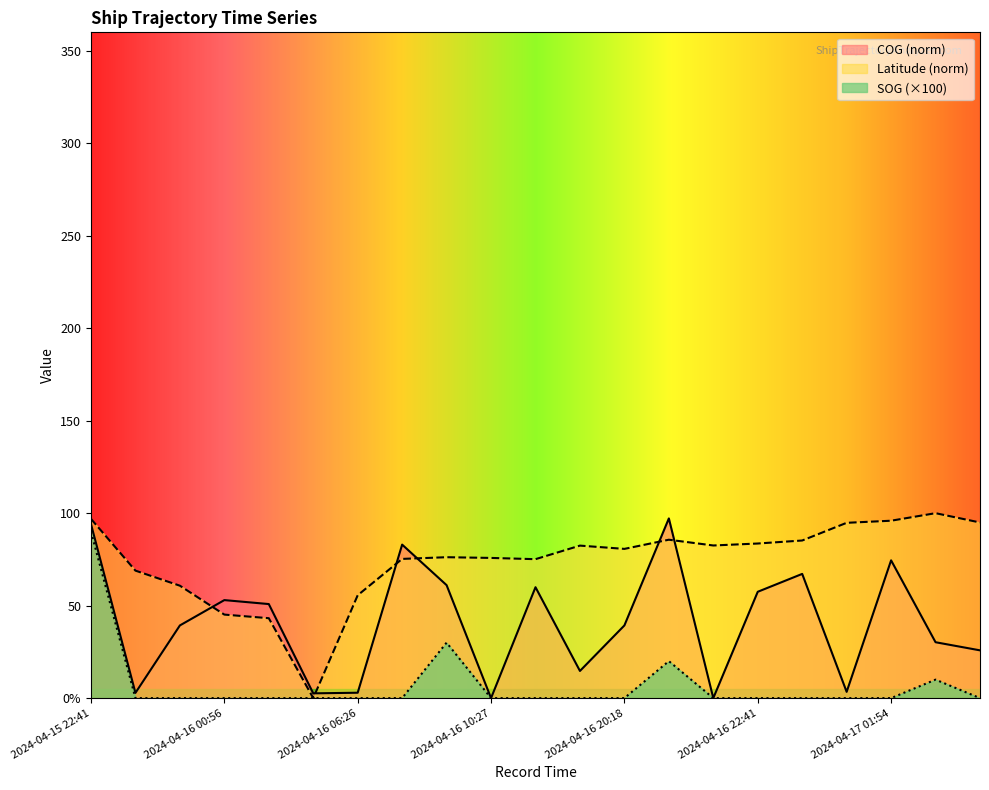

What is the sum of the COG values at 2024-04-16 09:52 and 2024-04-17 01:06?

86.4